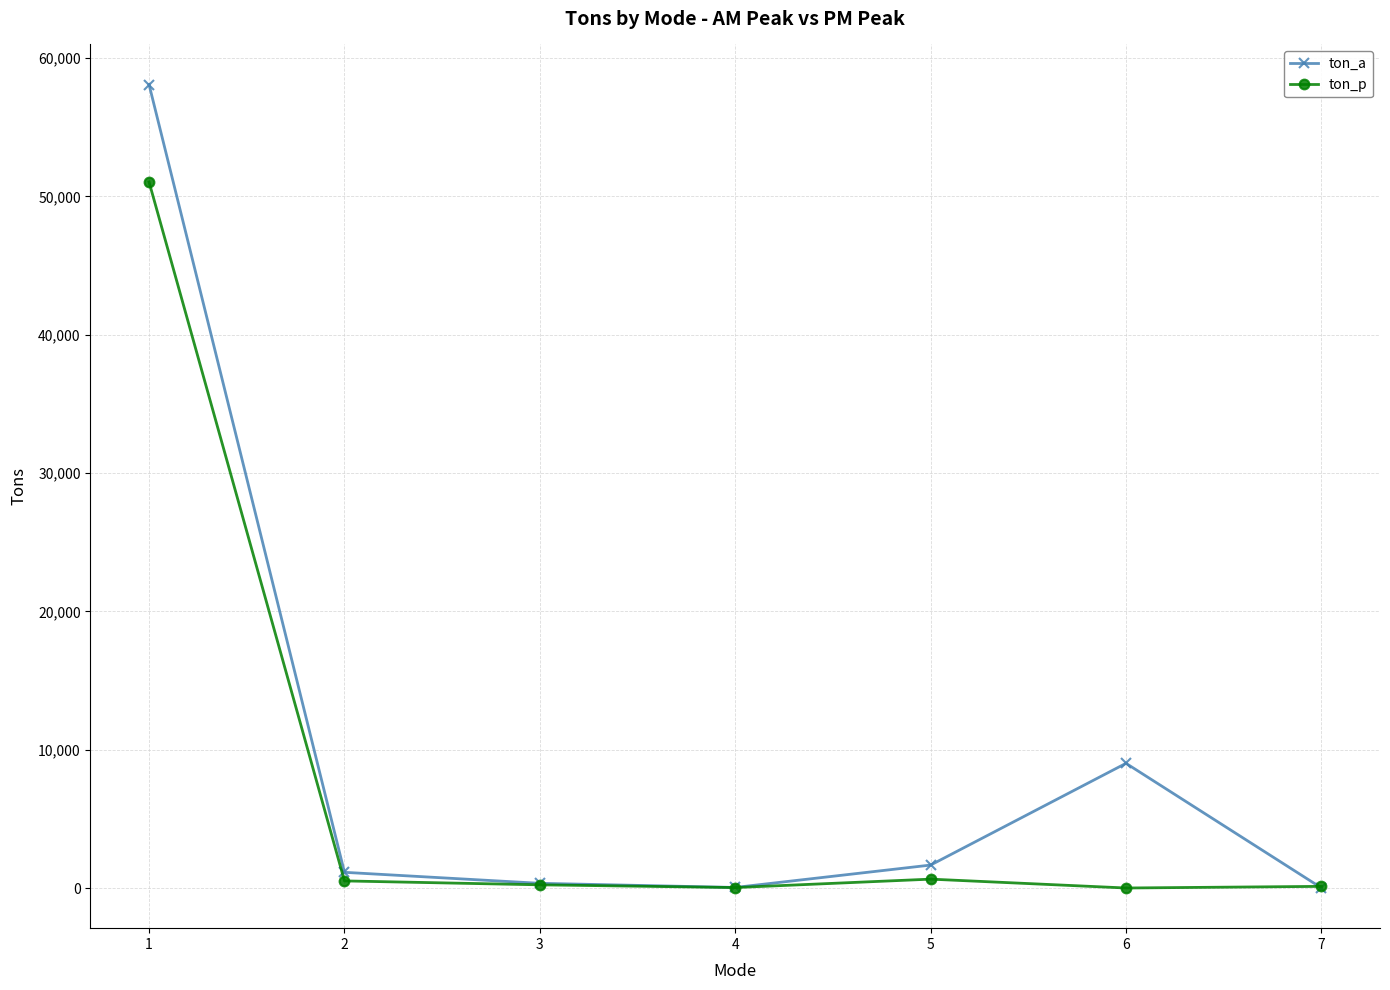

Does the chart display data point markers on the line(s)?

Yes